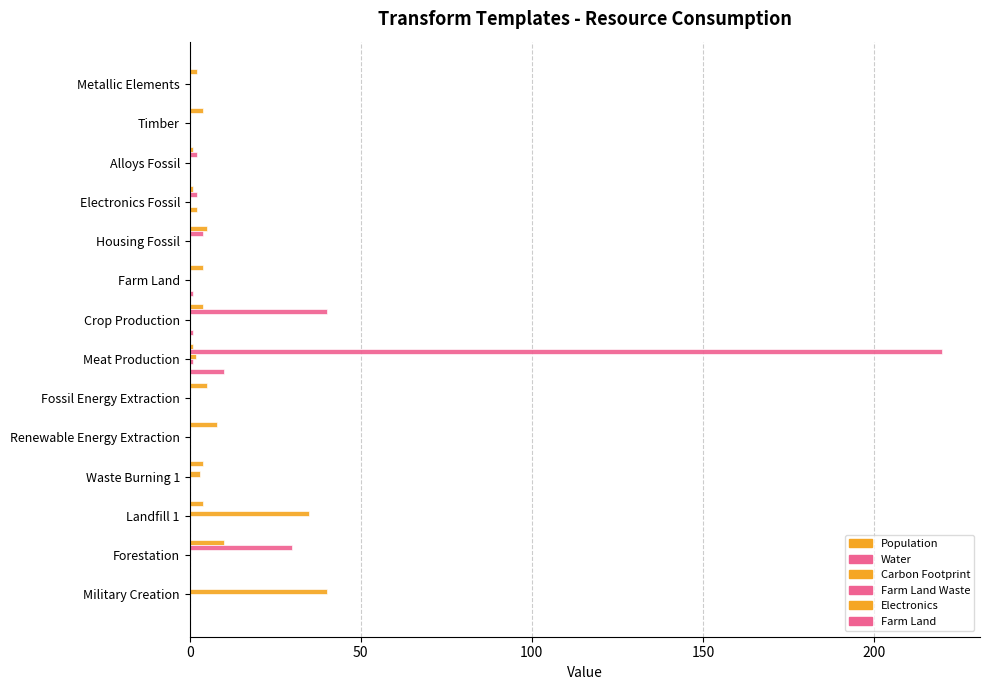

Reading left to right, transcribe all the data shown in this chart.

Population: 2.0	4.0	1.0	1.0	5.0	4.0	4.0	1.0	5.0	8.0	4.0	4.0	10.0	0.0
Water: 0.0	0.0	2.0	2.0	4.0	0.0	40.0	220.0	0.0	0.0	0.0	0.0	30.0	0.0
Carbon Footprint: 0.0	0.0	0.0	0.0	0.0	0.0	0.0	1.8	0.0	0.0	3.0	35.0	0.0	40.0
Farm Land Waste: 0.0	0.0	0.0	0.0	0.0	0.1	0.2	1.0	0.0	0.0	0.0	0.0	0.0	0.0
Electronics: 0.0	0.0	0.0	2.0	0.0	0.0	0.0	0.0	0.0	0.0	0.0	0.0	0.0	0.0
Farm Land: 0.0	0.0	0.0	0.0	0.0	1.0	1.0	10.0	0.0	0.0	0.0	0.0	0.0	0.0